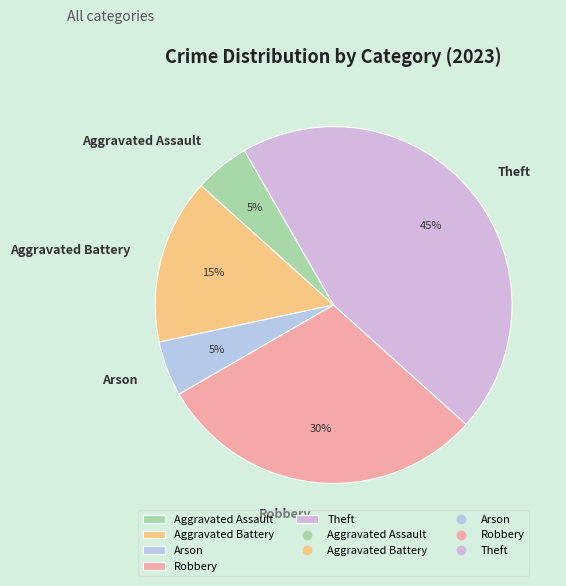

Which category has the biggest portion of the pie?

Theft